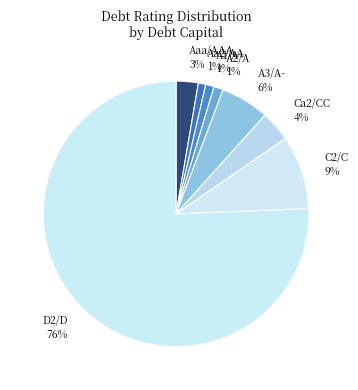

The A2/A slice represents 1% of the pie. True or false?

True